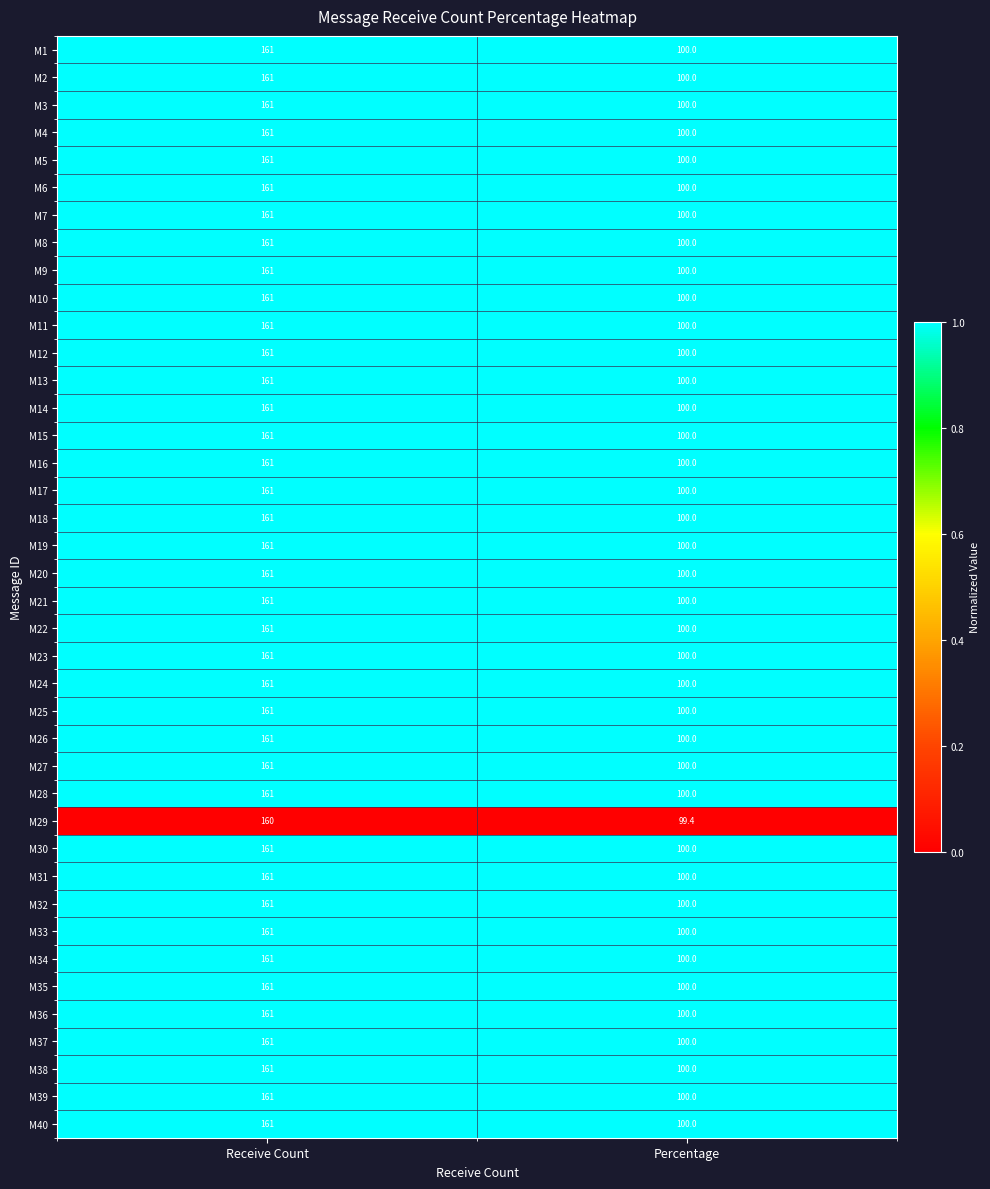

Is it true that M37 equals 161.0 at Receive Count?

True